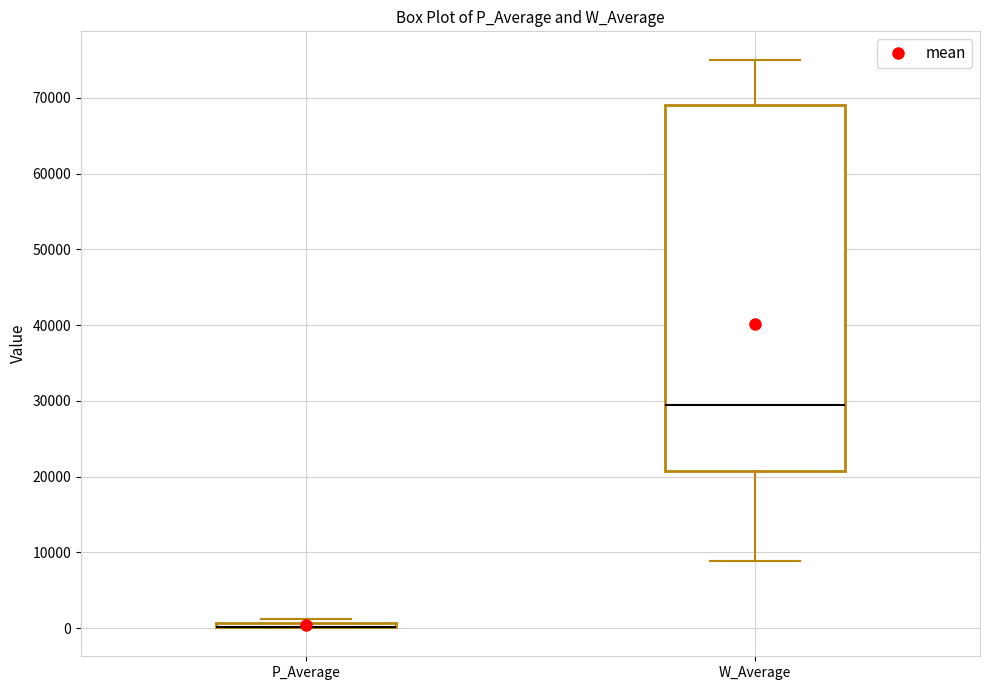

Where is the lower edge of the box for P_Average on the y-axis? The values are not printed on the chart, so give them approximately, as read against the axis.

0